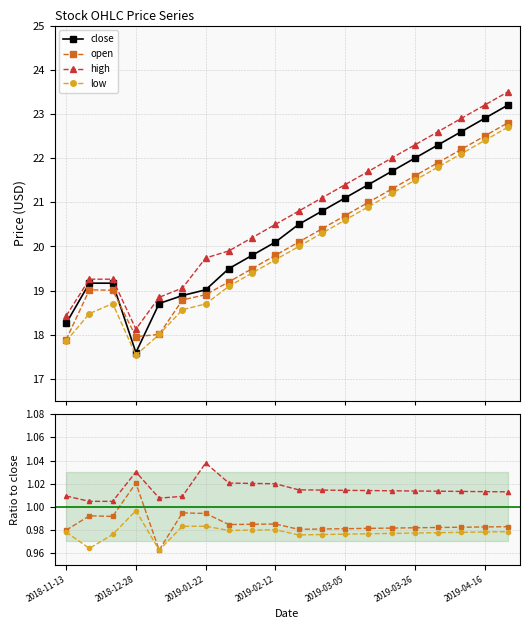

Which category has the lowest value in the close series?

2018-12-28